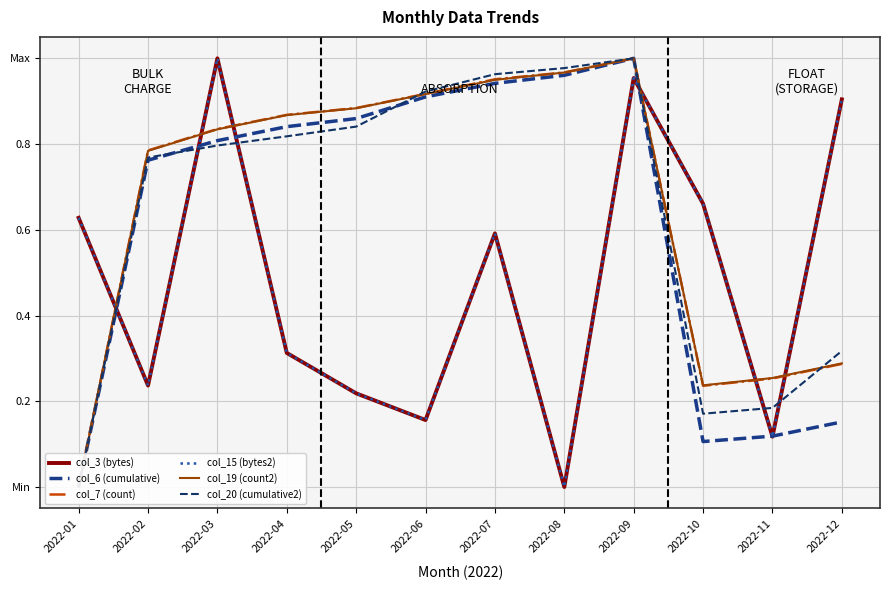

Read the col_7 (count) value at 2022-08.

1.0